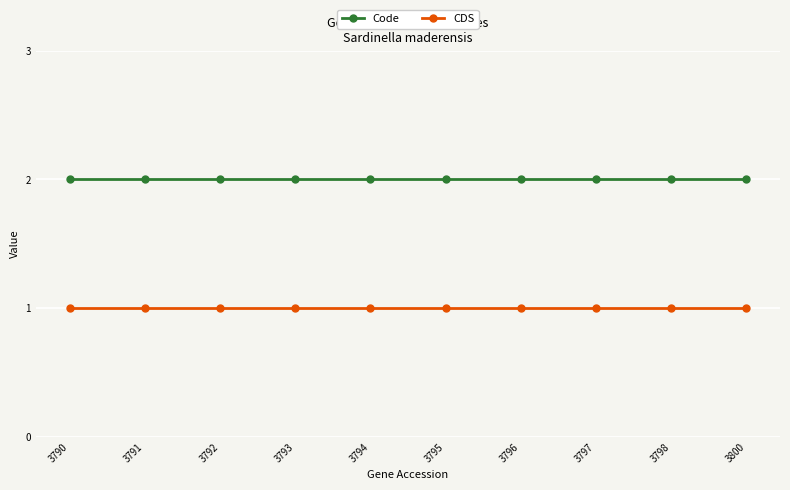

True or false: Code and CDS cross at least once.

False